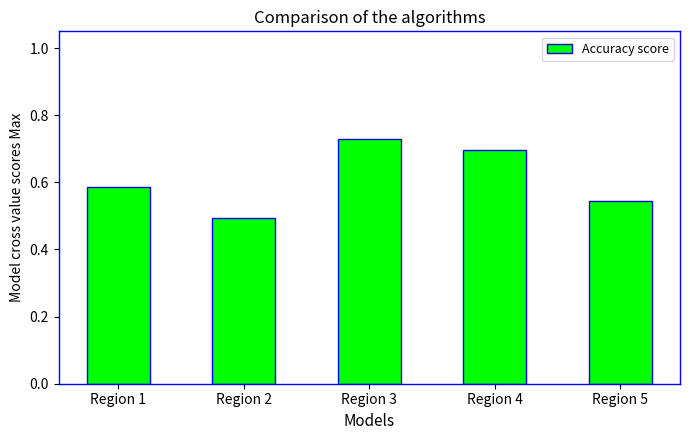

Which category has the highest value across all series?

Region 3